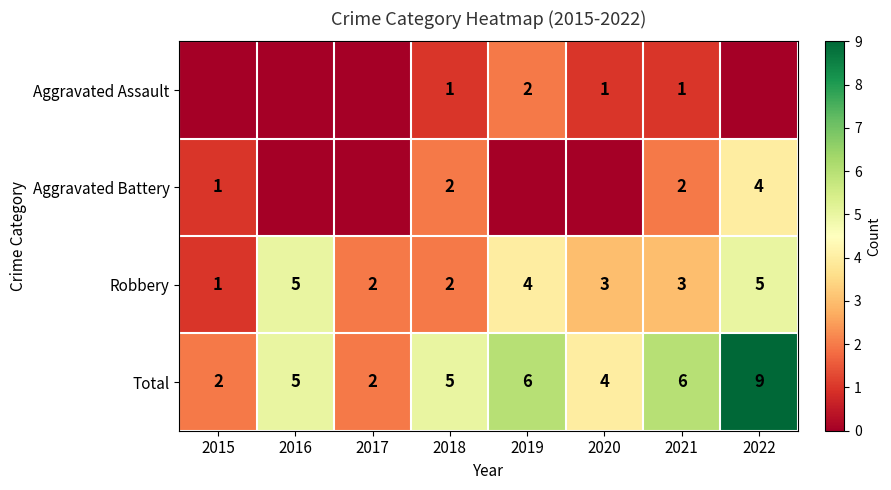

At which category is the sum across all series the highest?

2022